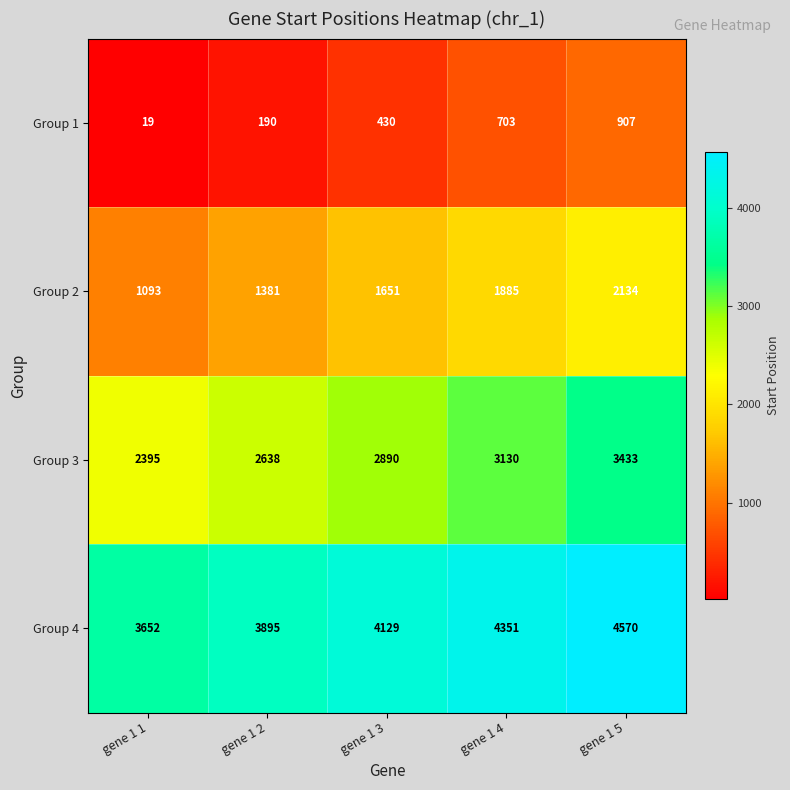

Count the Group 3 values in the range 2638 to 3130.

3